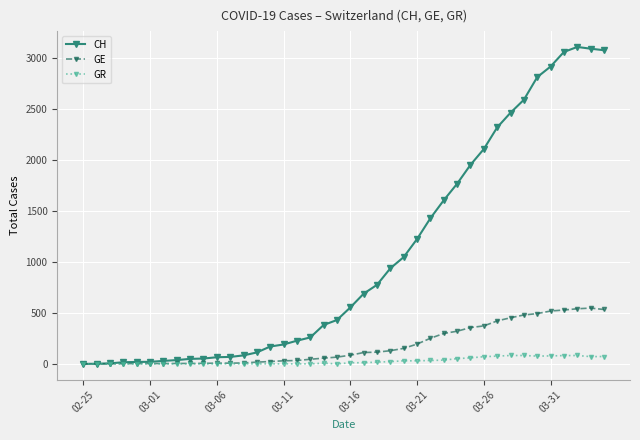

What is the greatest value displayed?

3107